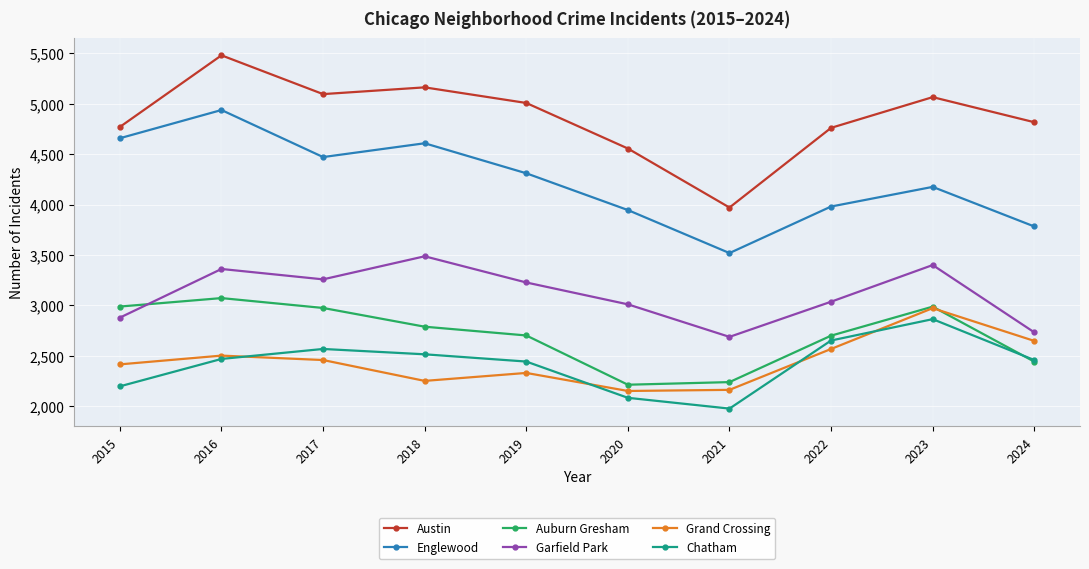

What is the difference between the Auburn Gresham values at 2022 and 2018?

89